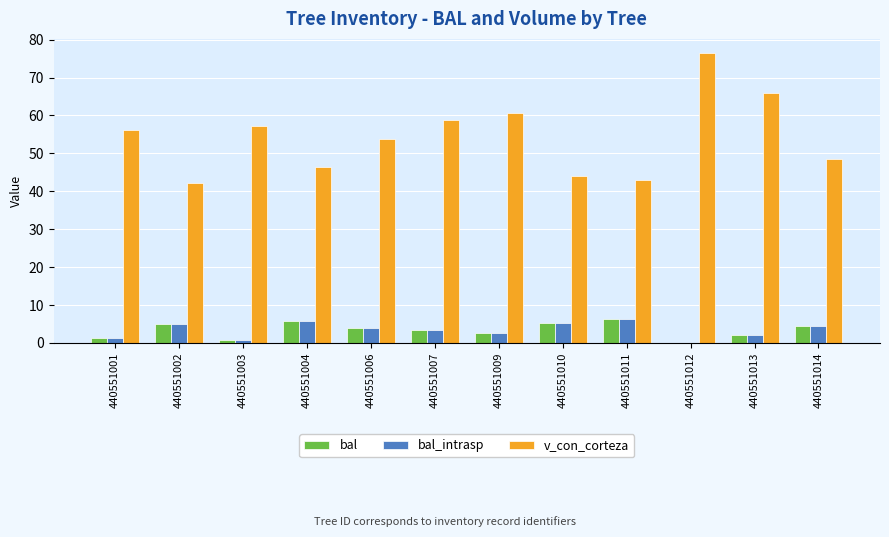

Is it true that v_con_corteza equals 83.9 at 440551014?

False